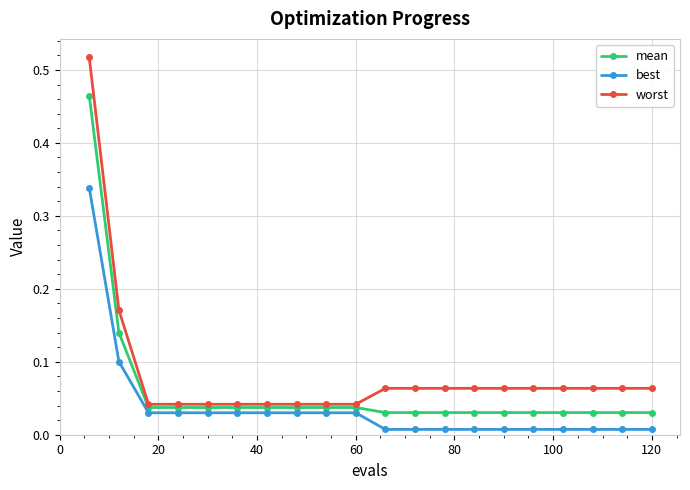

At how many categories does at least one series exceed 0?

20